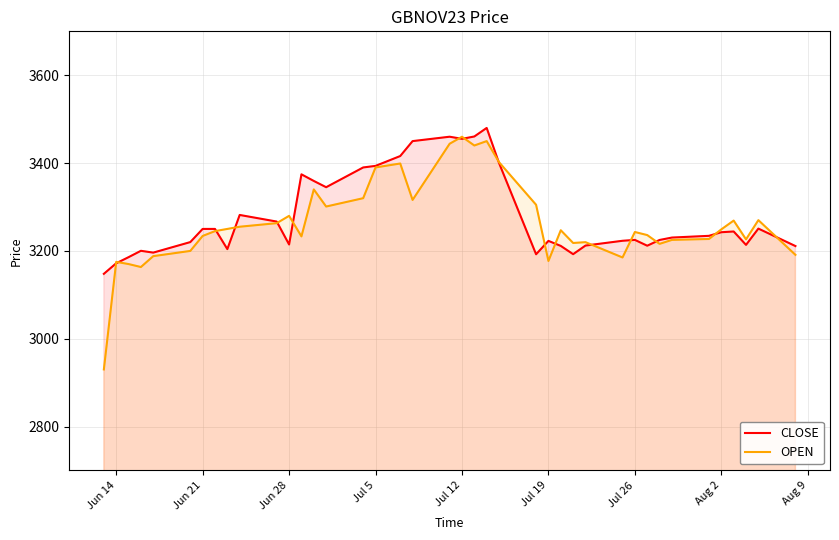

At how many categories does at least one series exceed 3332?

12